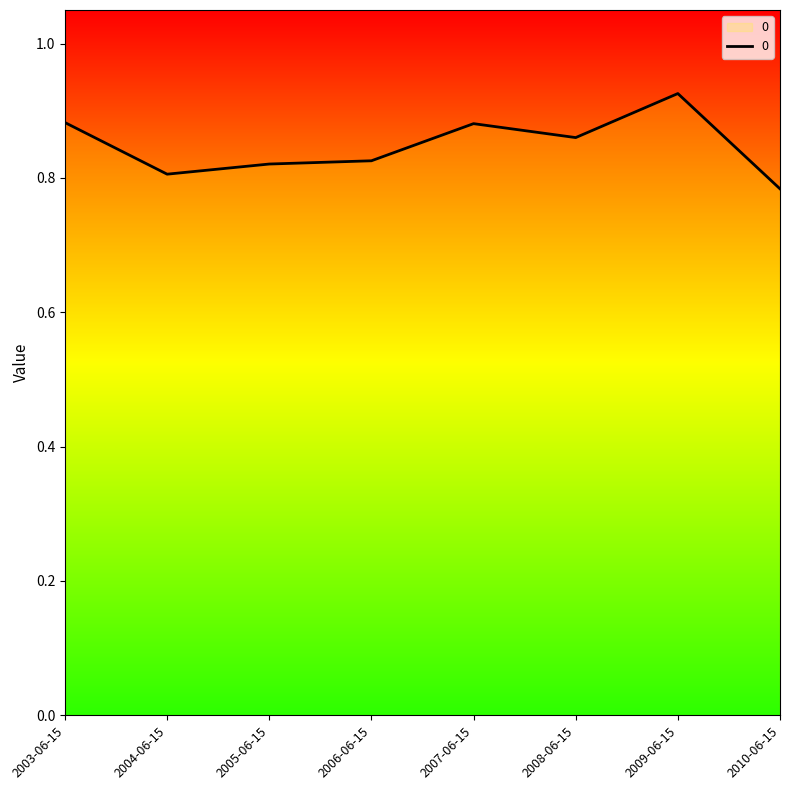

What is the difference between the maximum and second lowest values?

0.1